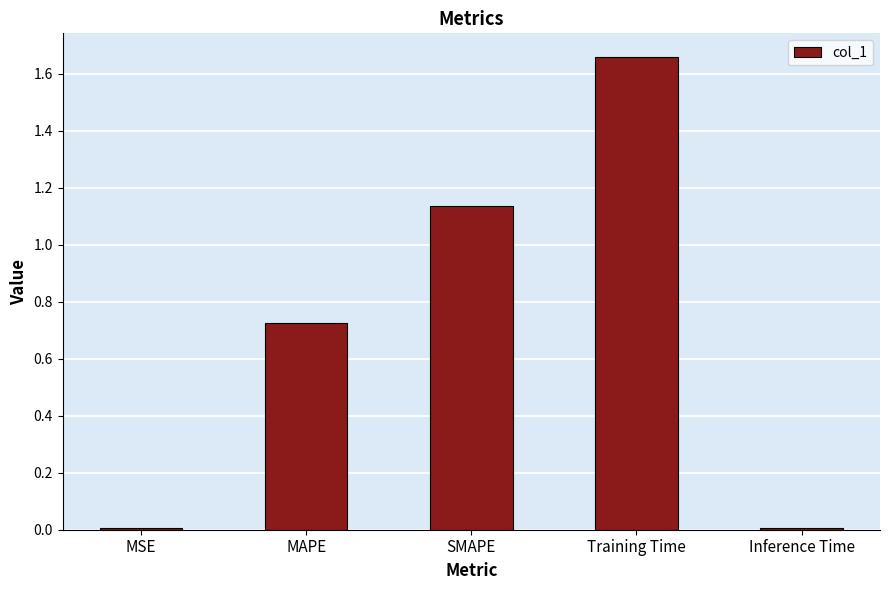

What is the change in value from SMAPE to Training Time?

+0.5